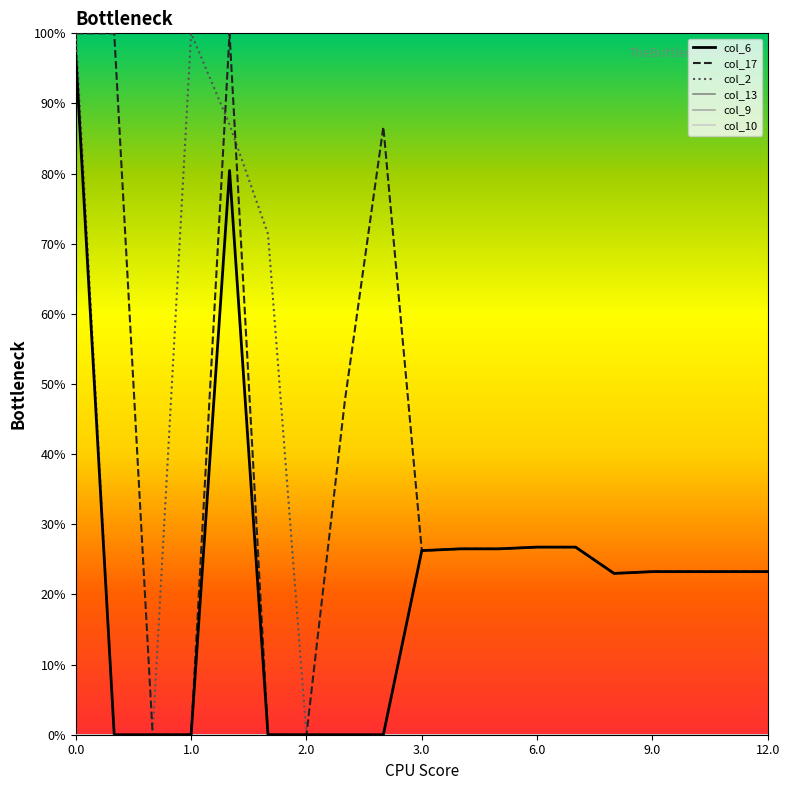

True or false: col_10 and col_6 intersect in this chart.

False